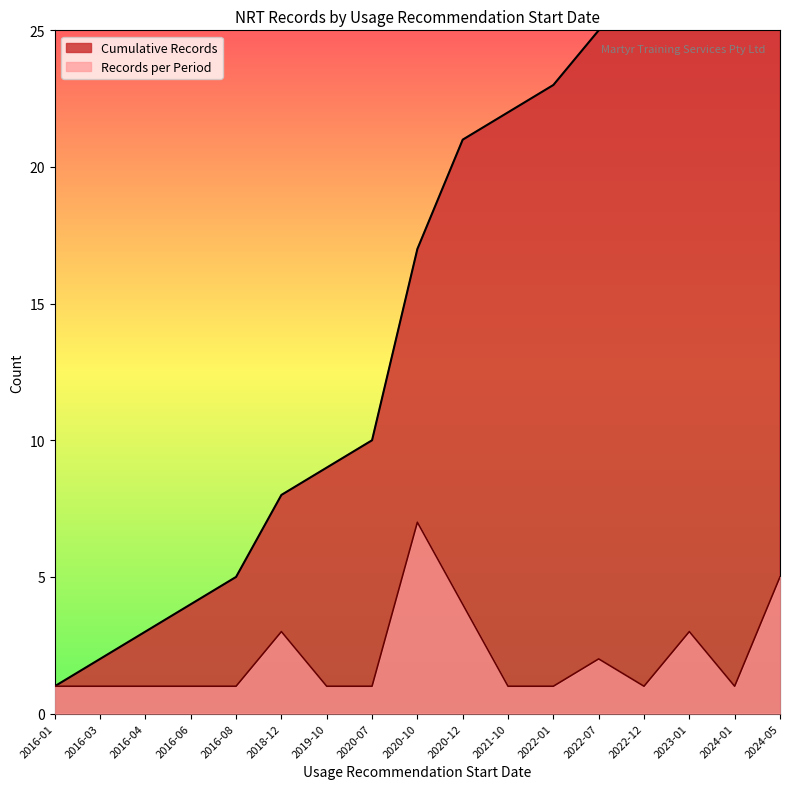

The Records per Period series shows 0 at 2024-01. True or false?

False